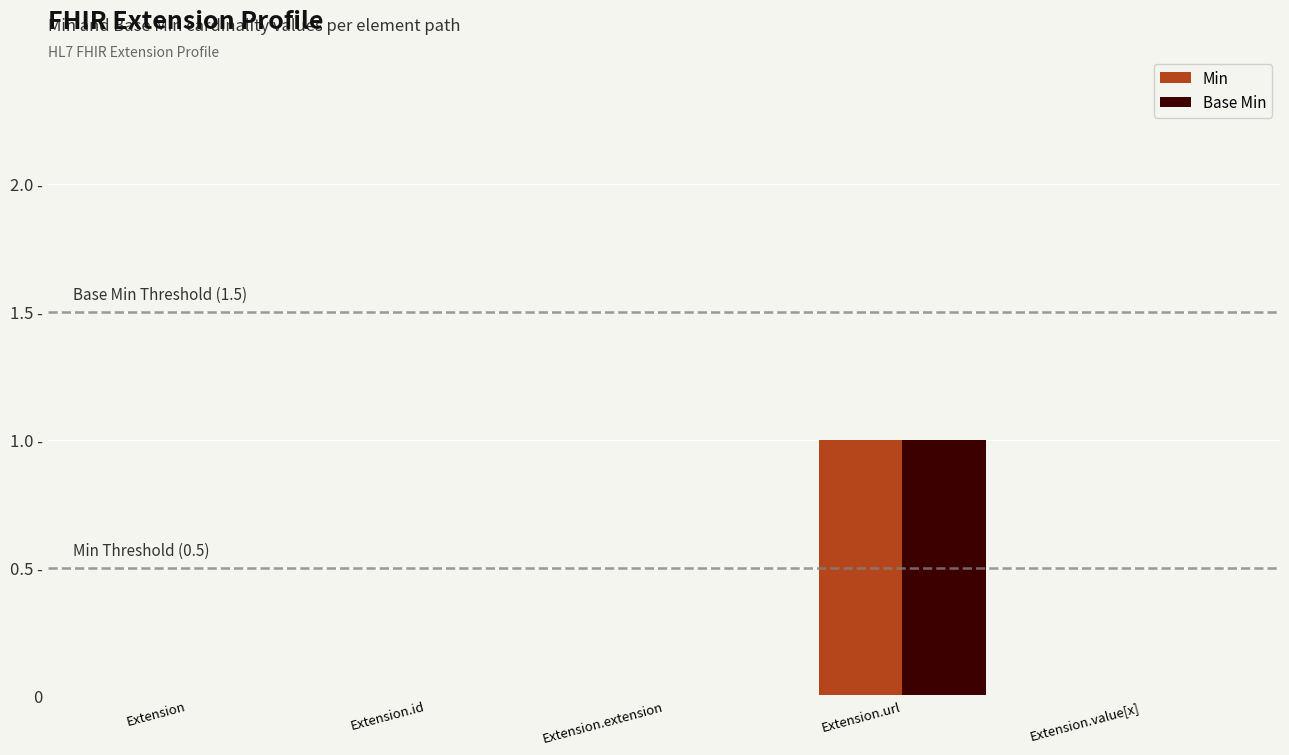

Rank the series by their maximum value, from lowest to highest.

Min, Base Min